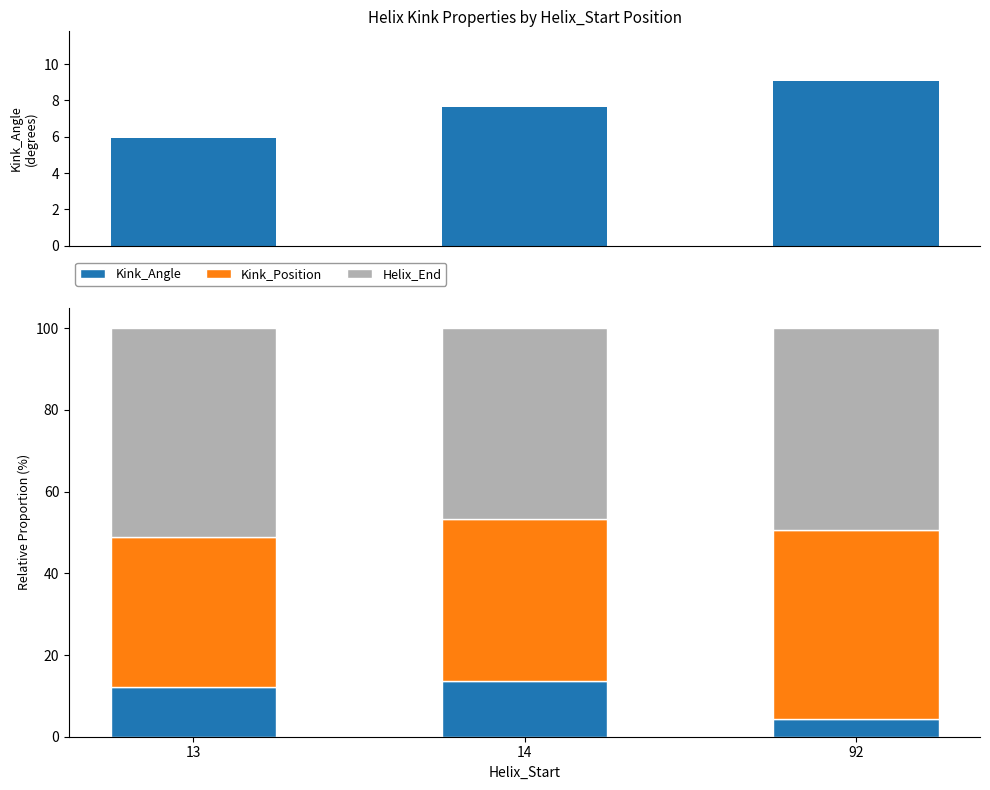

How many values in the Kink_Angle series exceed 12?

2